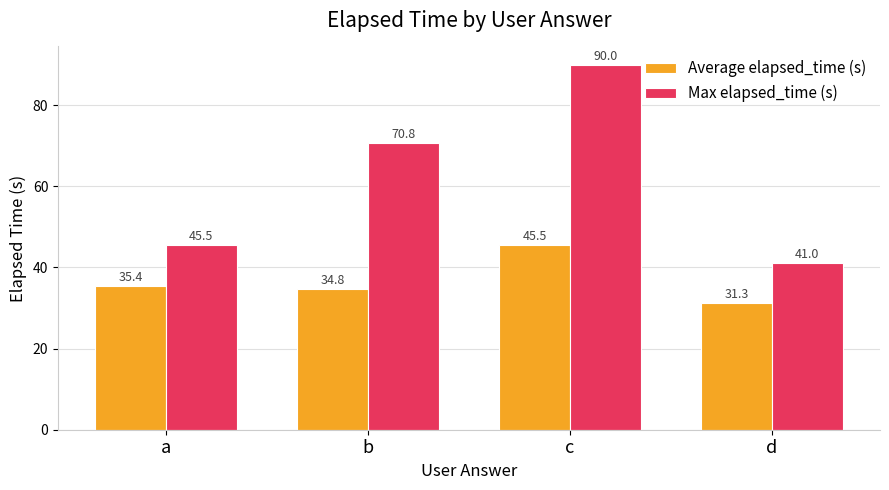

At which category is the sum across all series the highest?

c